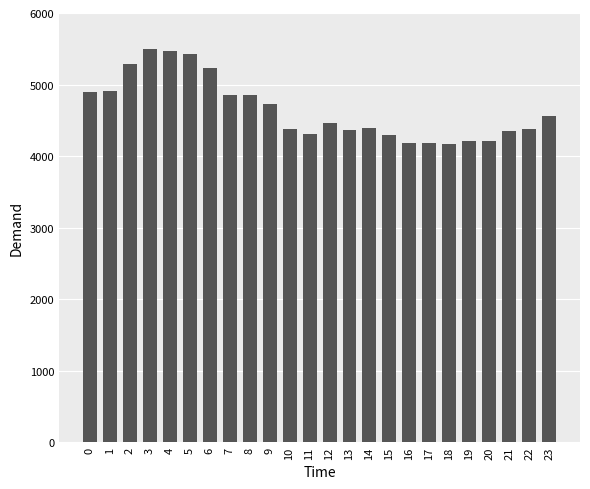

Count the number of data series in this chart.

1